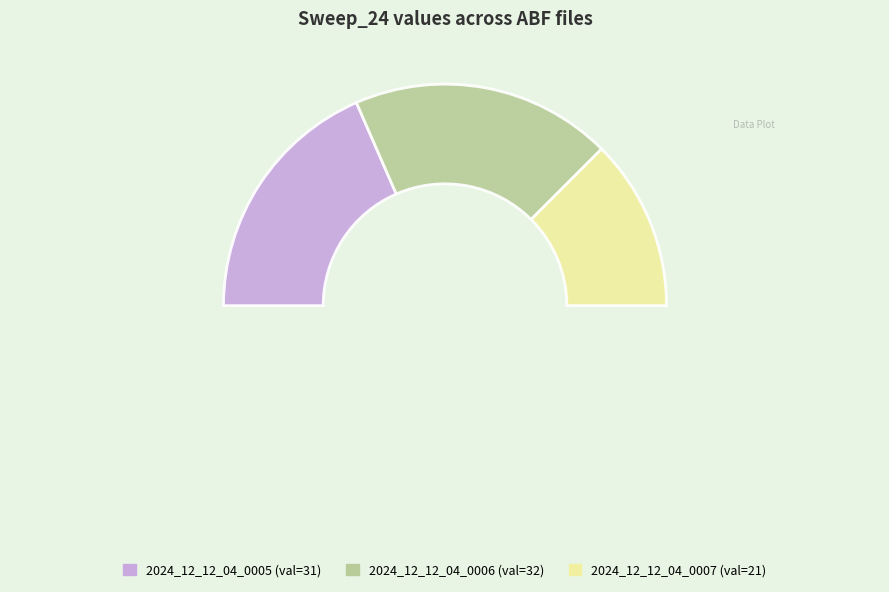

What is the smallest slice in the pie chart?

2024_12_12_04_0007.abf